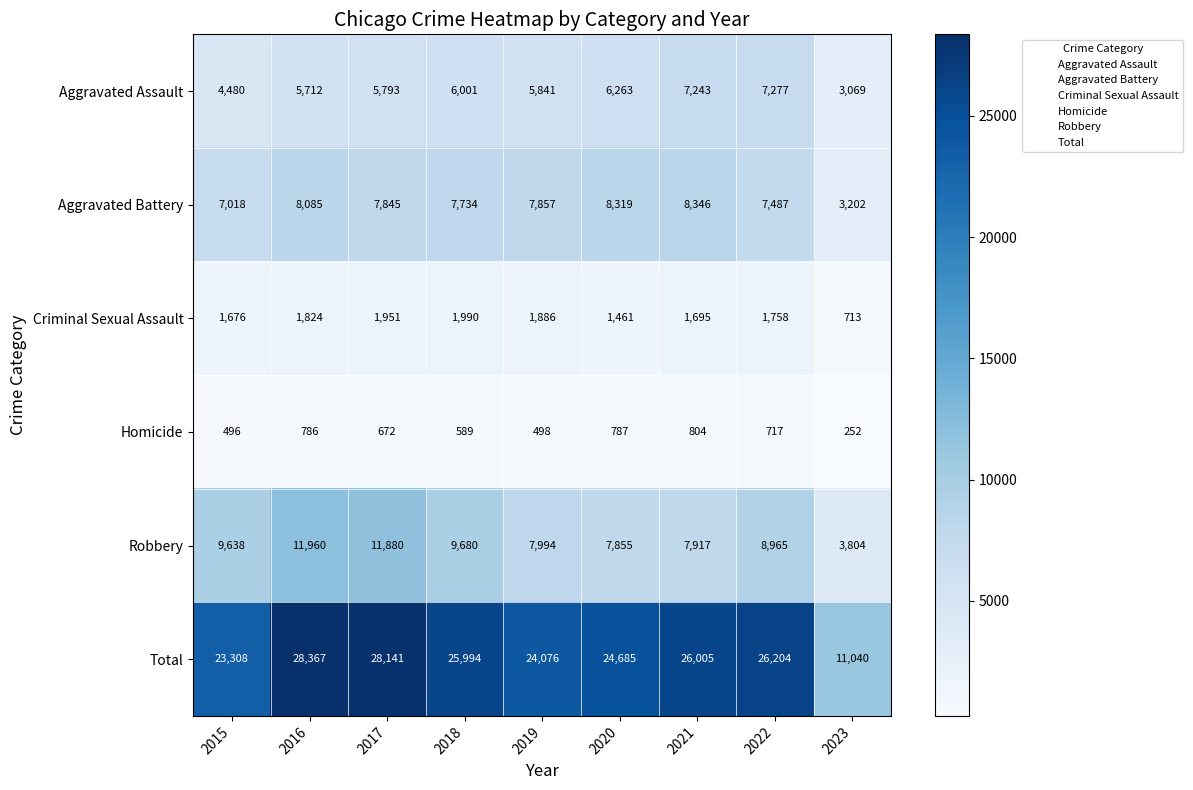

The Total series shows 44232 at 2021. True or false?

False